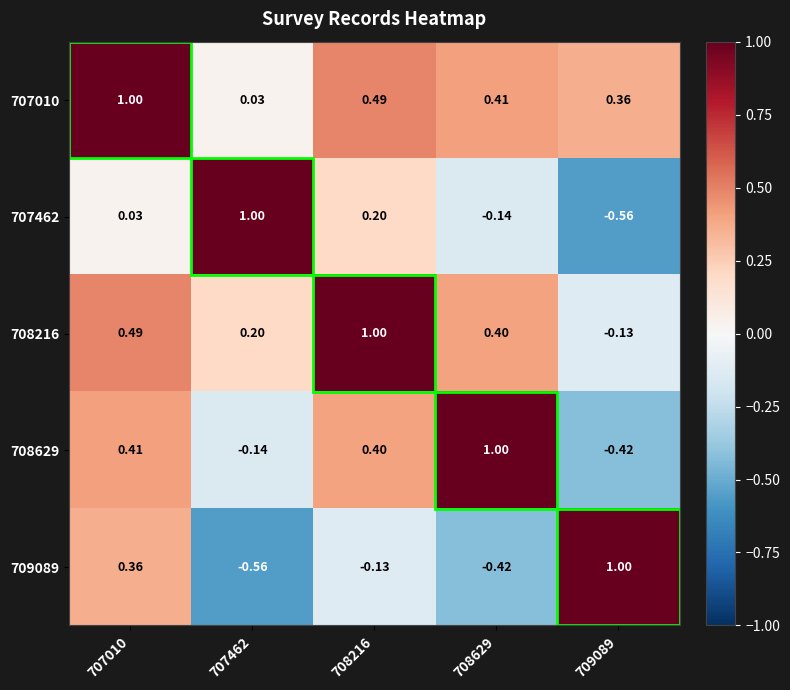

How many categories are shown in the chart?

5